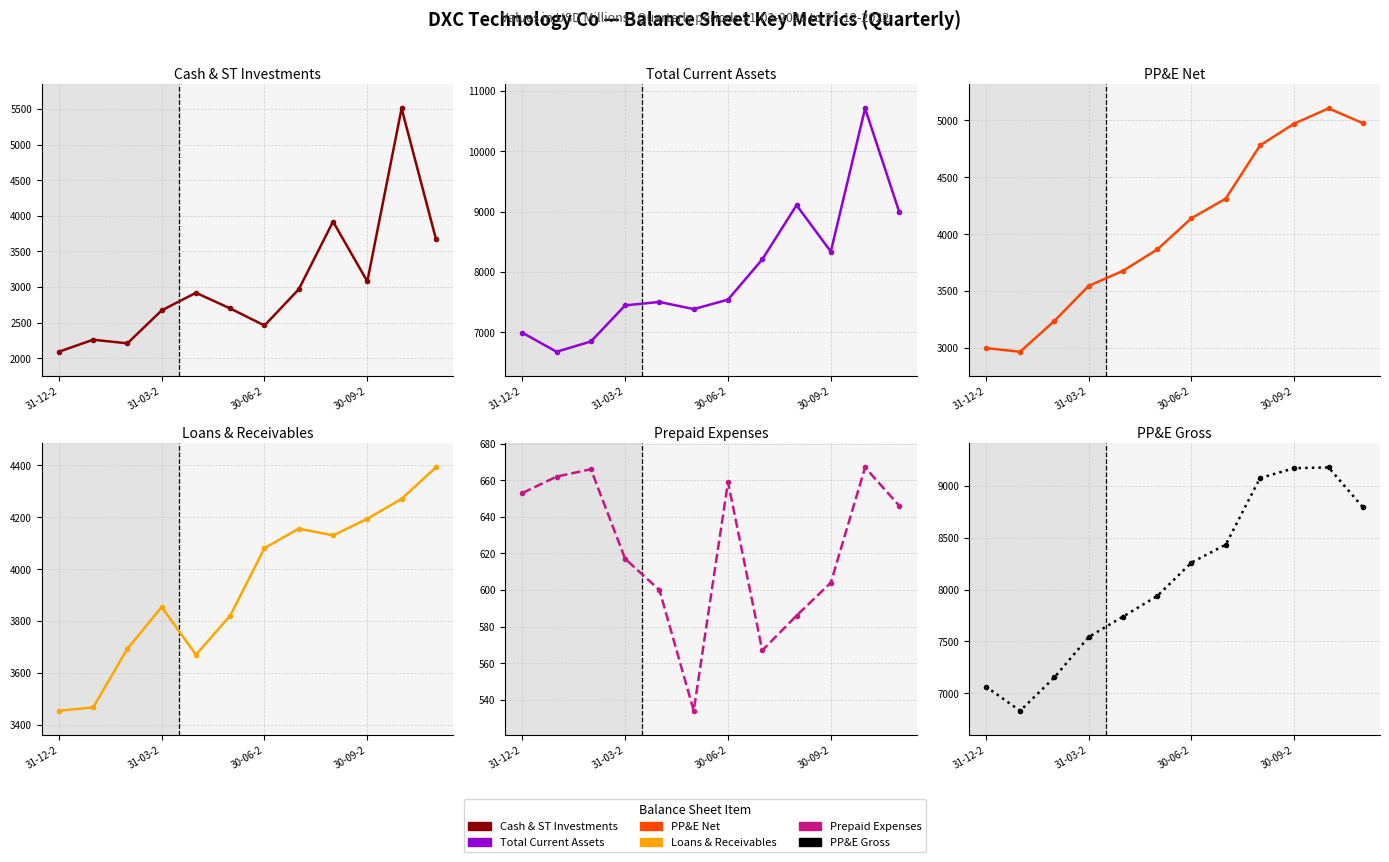

Where does the PP&E Net series first go above 4140?

7